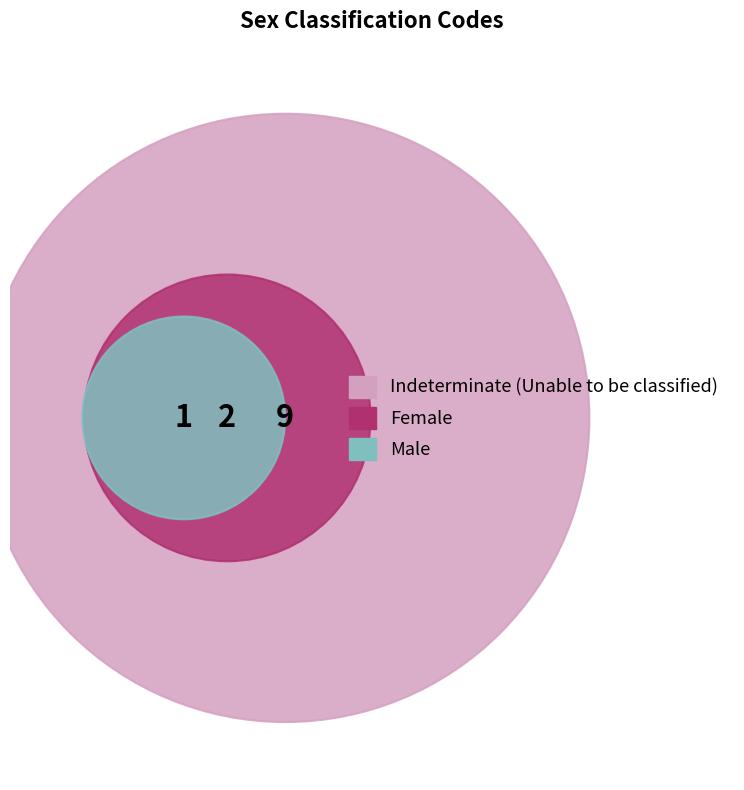

Combined, do Female and Male account for over 50%?

No